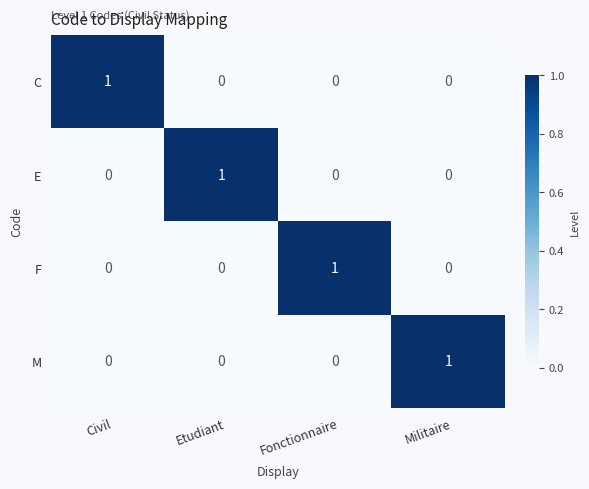

Is it true that M equals -1 at Civil?

False